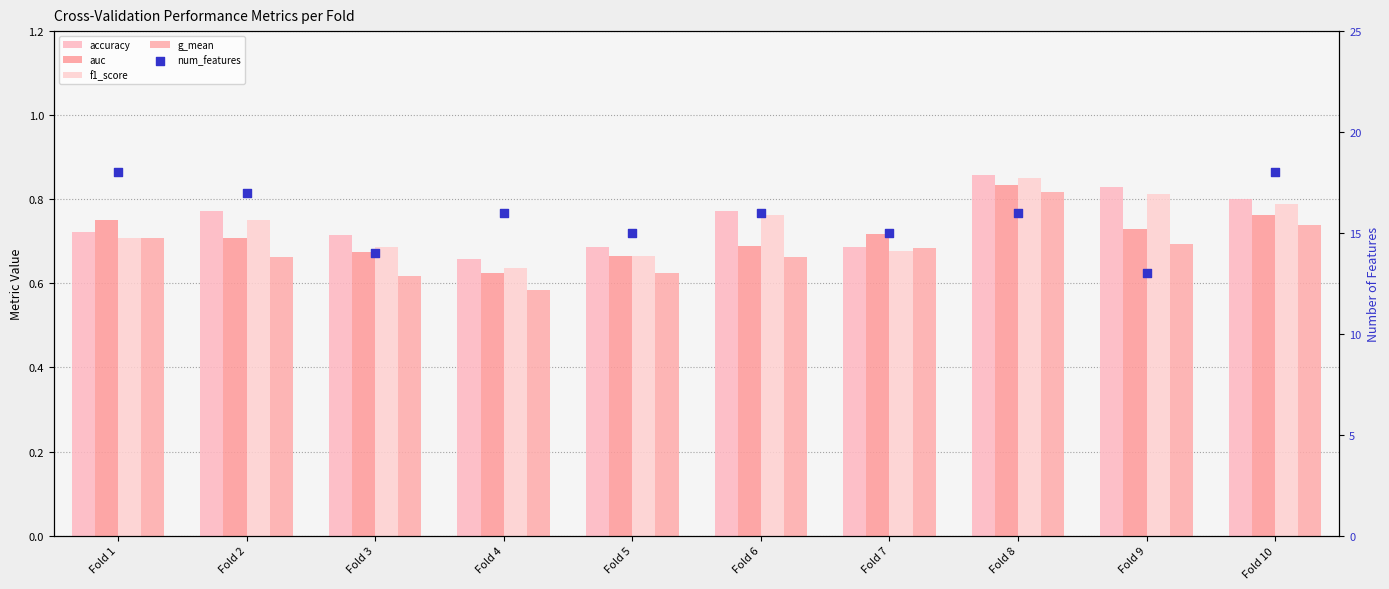

What is the total value across all series at Fold 10?

21.1